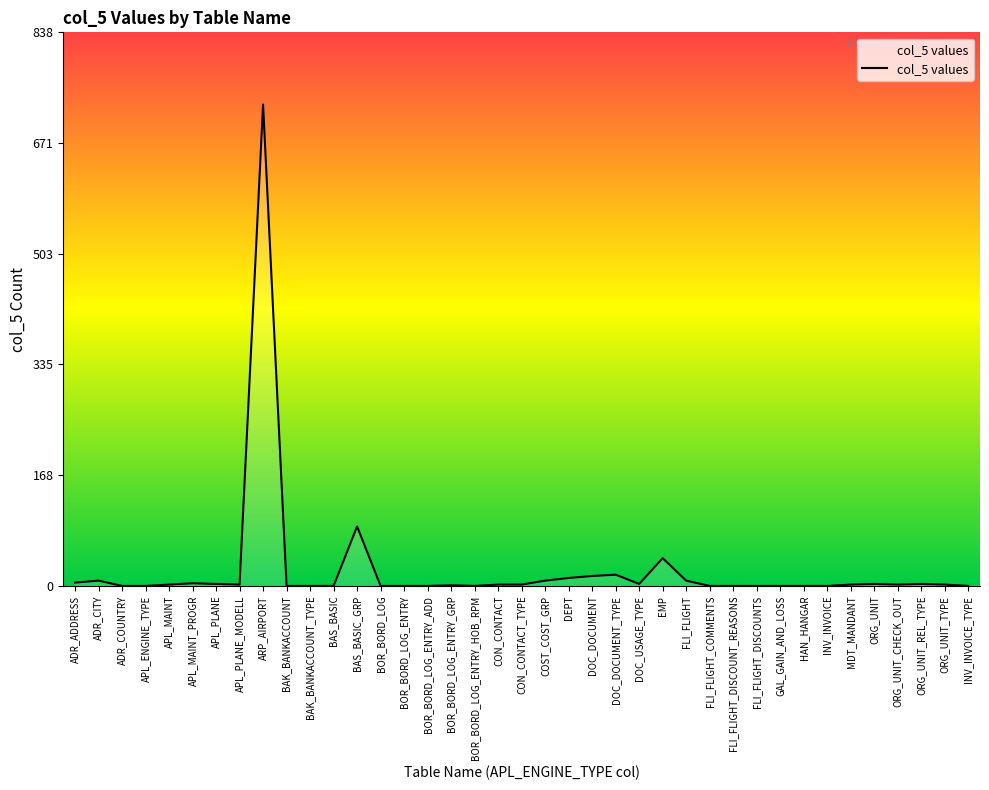

What is the difference between the values at APL_PLANE_MODELL and BOR_BORD_LOG_ENTRY_GRP?

1